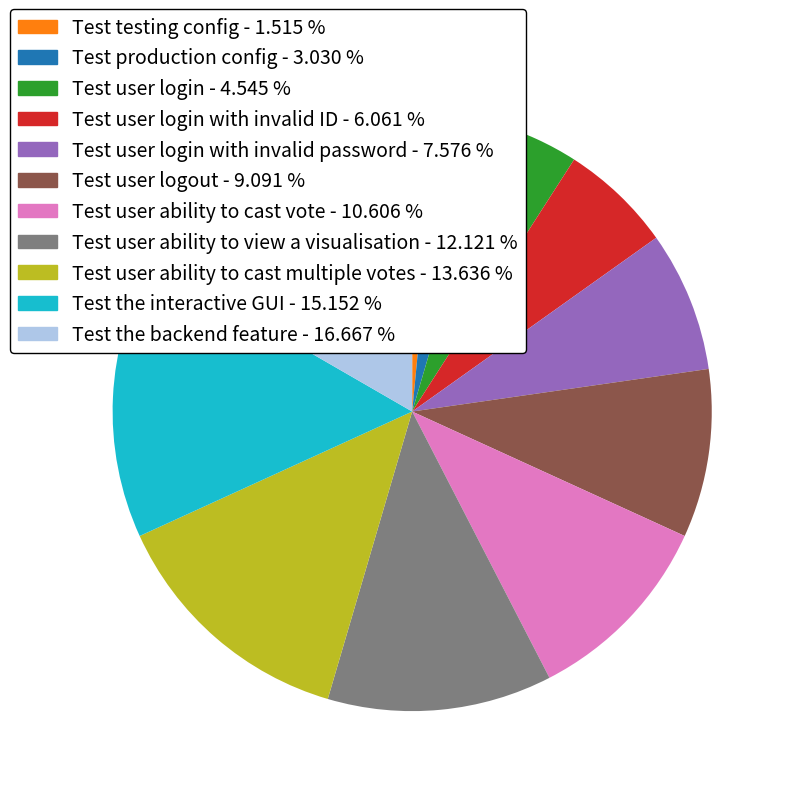

Does any single category account for the majority?

No